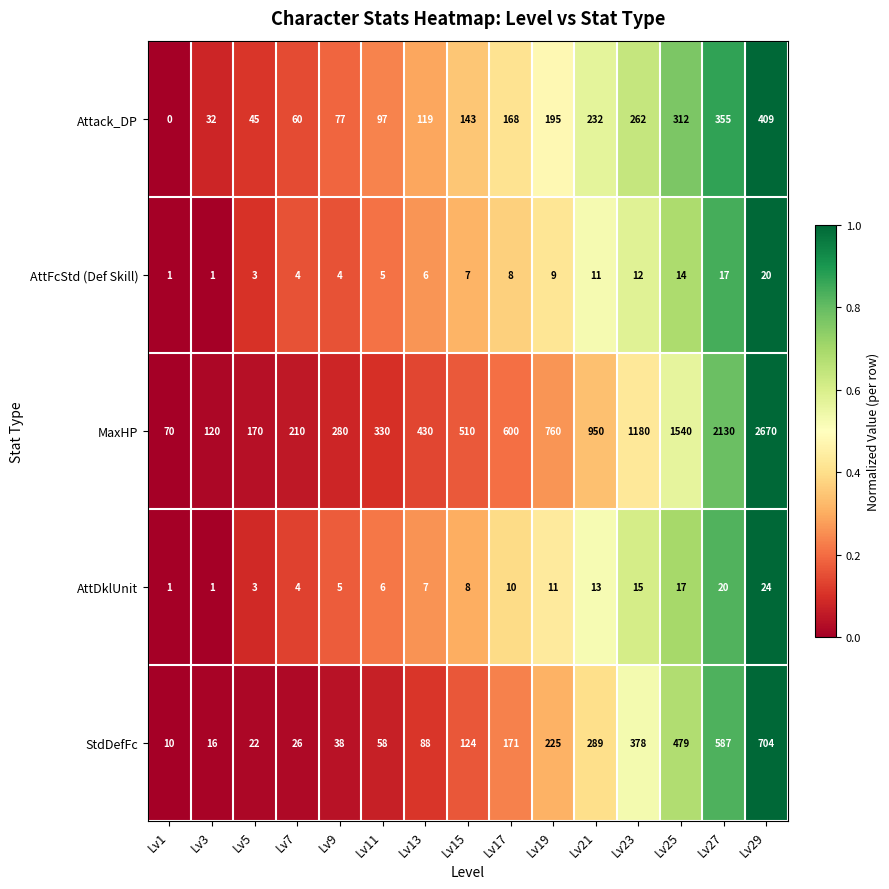

At which category is the sum across all series the highest?

Lv29